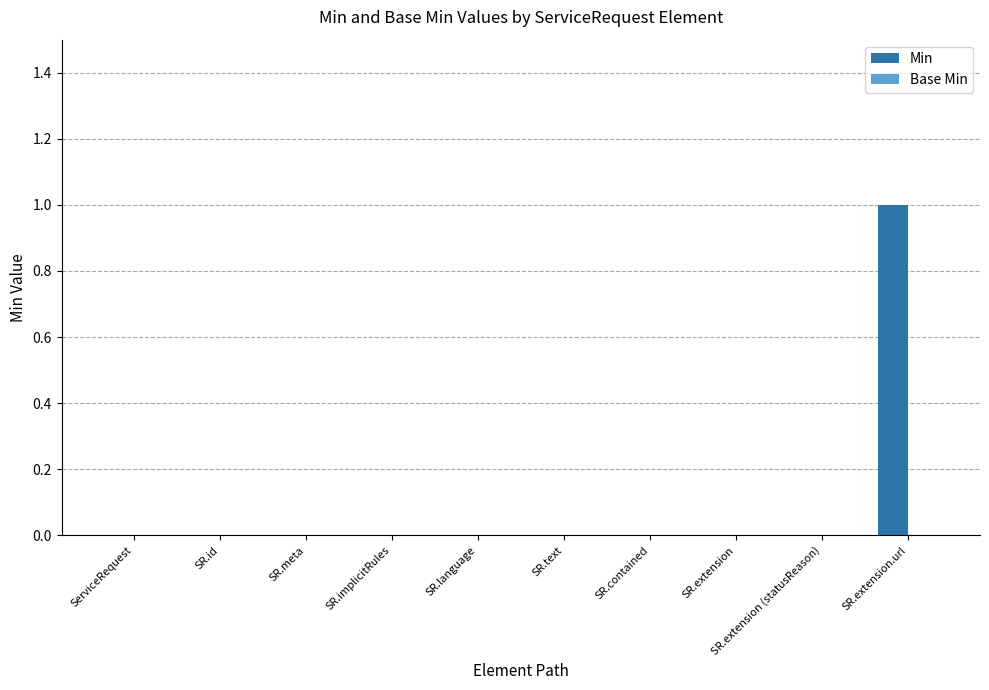

The value at SR.contained is 1. True or false?

False